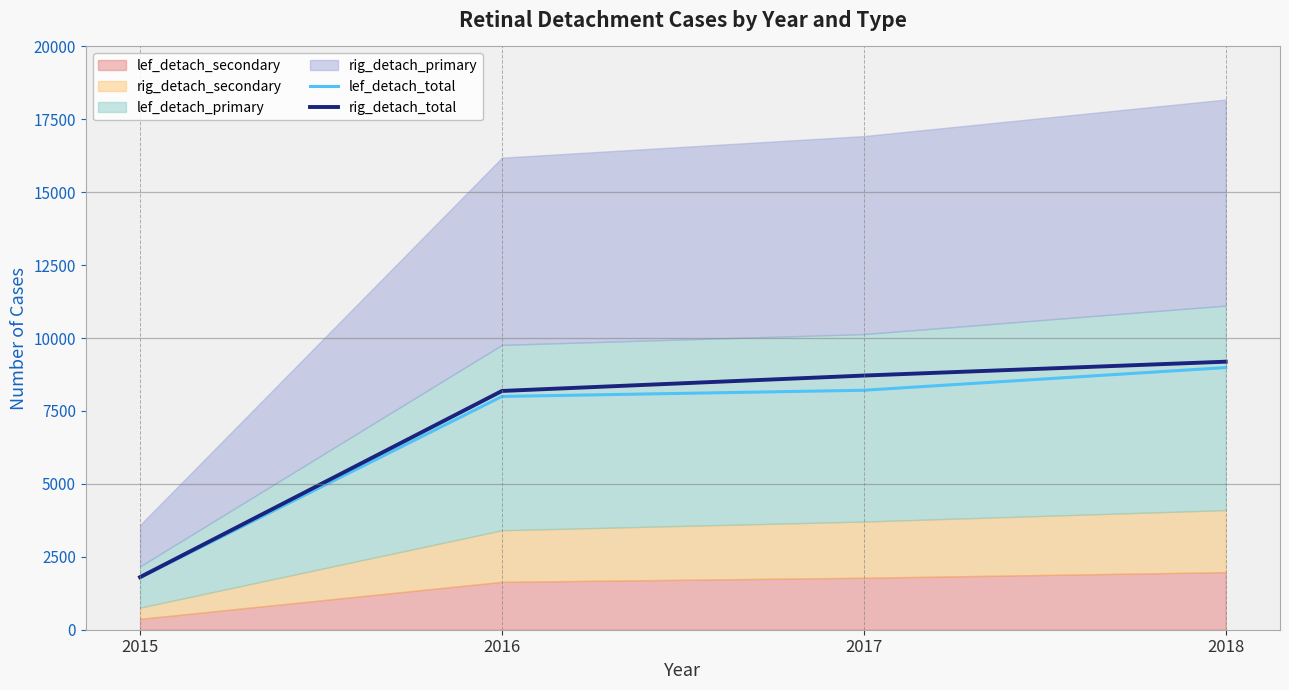

Which has a higher value, 2015 or 2017?

2017